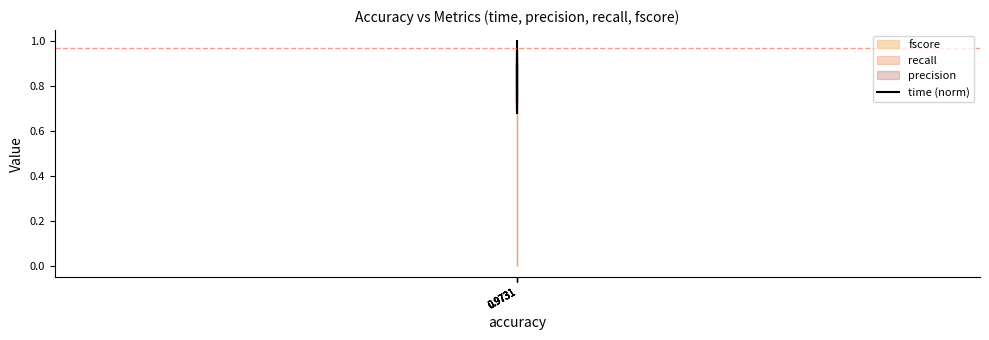

Does the chart have visible grid lines?

No